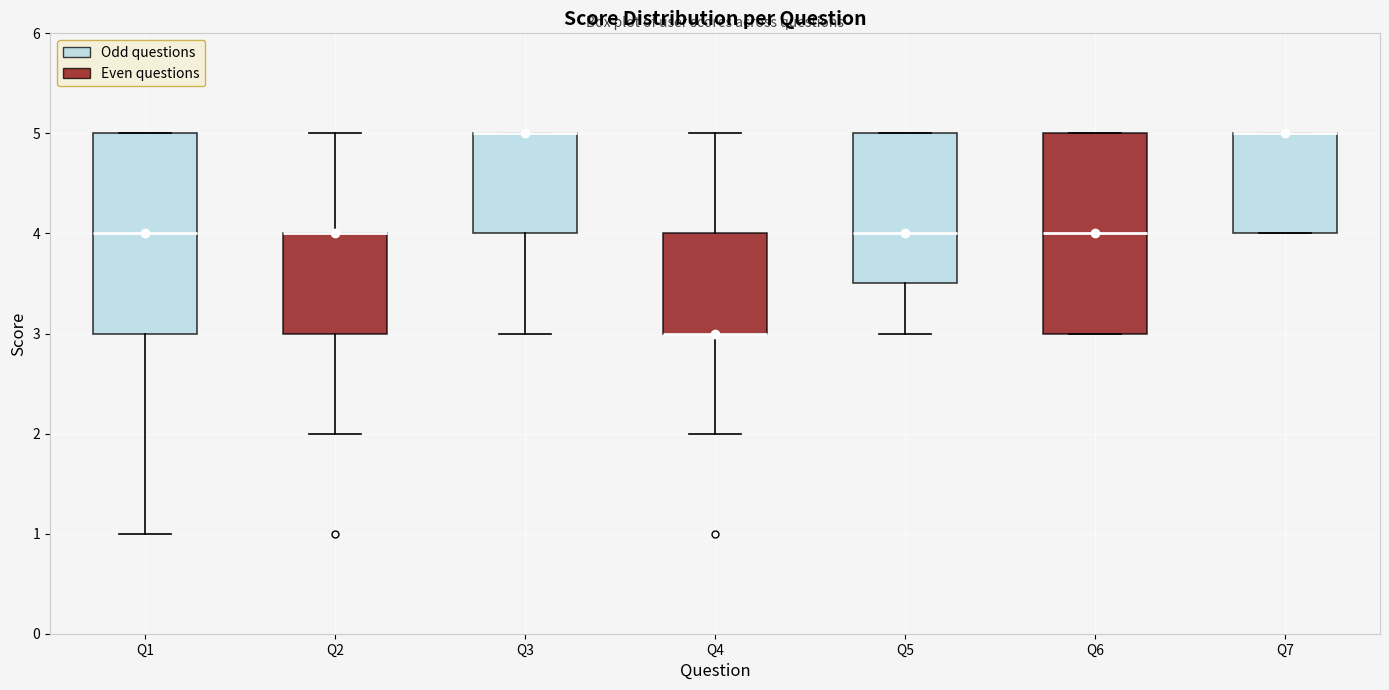

Reading left to right, read every box against the y-axis: the position of its median line, the range the box covers, and the ends of its whiskers. The values are not printed on the chart, so give them approximately, as read against the axis.

Q1: median 4.0, box 3.0 to 5.0, whiskers 1.0 to 5.0
Q2: median 4.0 (drawn on the box's upper edge), box 3.0 to 4.0, whiskers 2.0 to 5.0
Q3: median 5.0 (drawn on the box's upper edge), box 4.0 to 5.0, whiskers 3.0 to 5.0
Q4: median 3.0 (drawn on the box's lower edge), box 3.0 to 4.0, whiskers 2.0 to 5.0
Q5: median 4.0, box 3.5 to 5.0, whiskers 3.0 to 5.0
Q6: median 4.0, box 3.0 to 5.0, whiskers 3.0 to 5.0
Q7: median 5.0 (drawn on the box's upper edge), box 4.0 to 5.0, whiskers 4.0 to 5.0